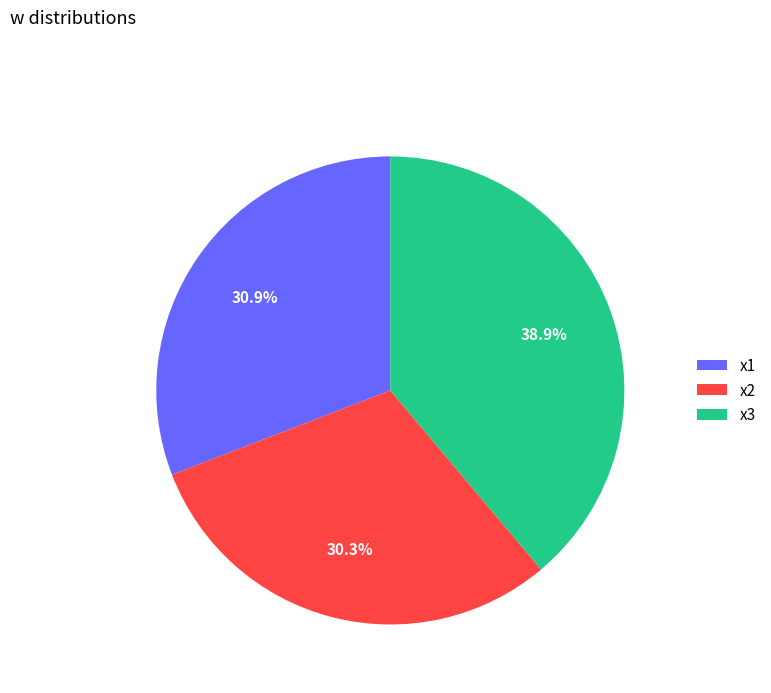

Does x2 represent more than half of the total?

No